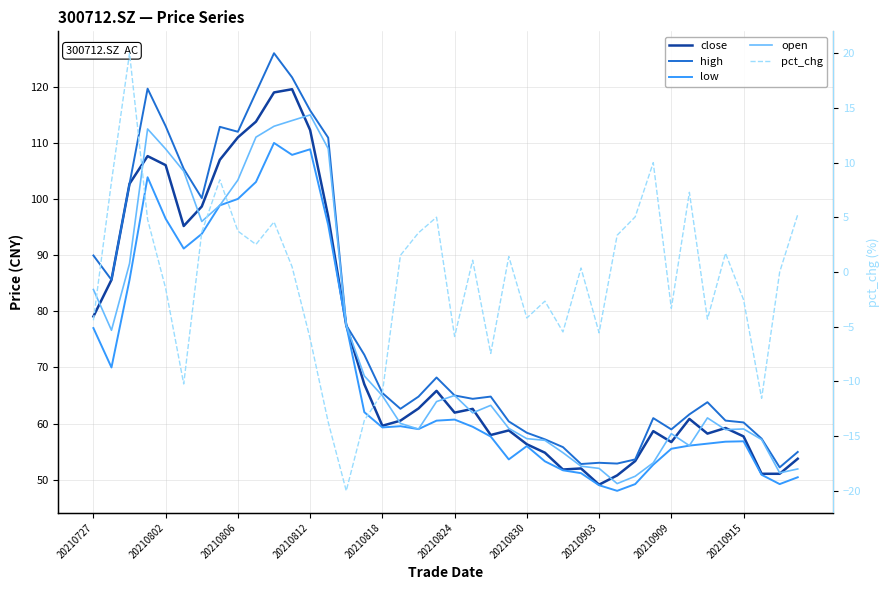

Between 20210727 and 11, which series saw the biggest shift?

close